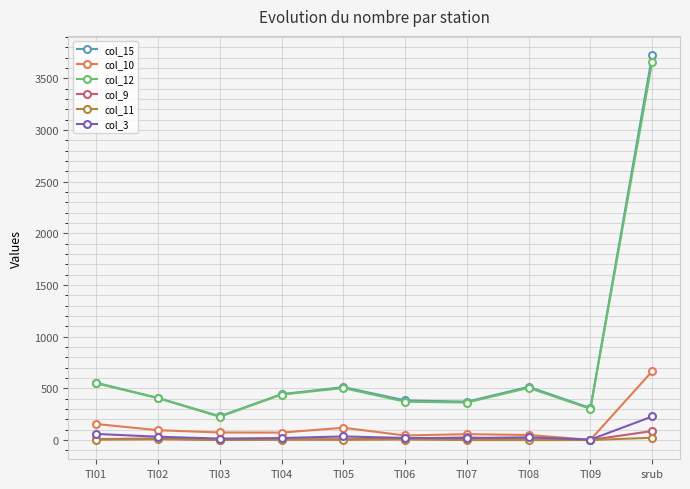

What is the difference between the maximum and minimum values in the col_12 series?

3439